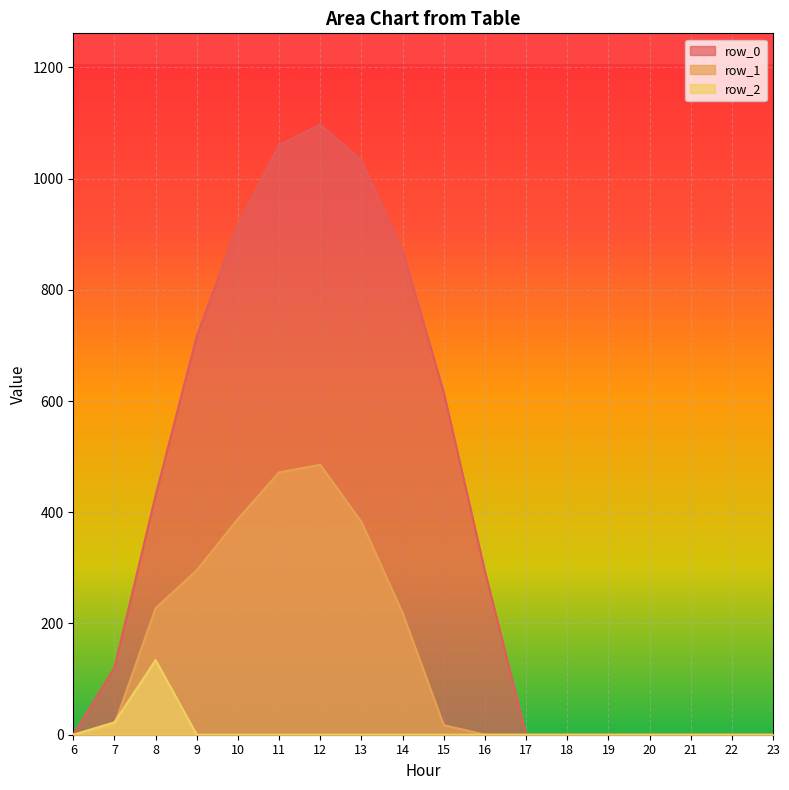

How many values in the row_0 series exceed 294?

9